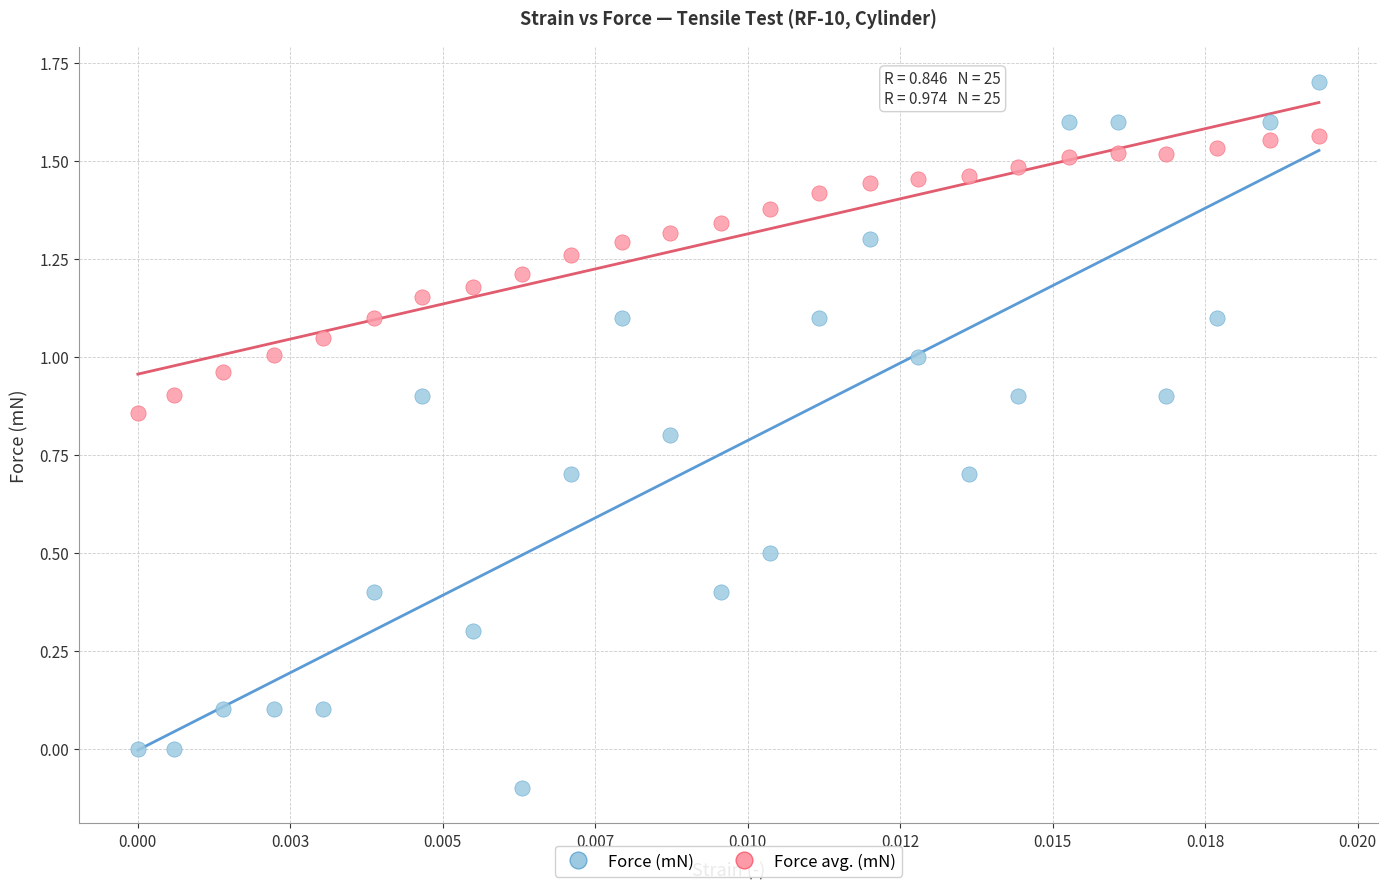

Which series has the widest spread of Y values?

Force (mN)